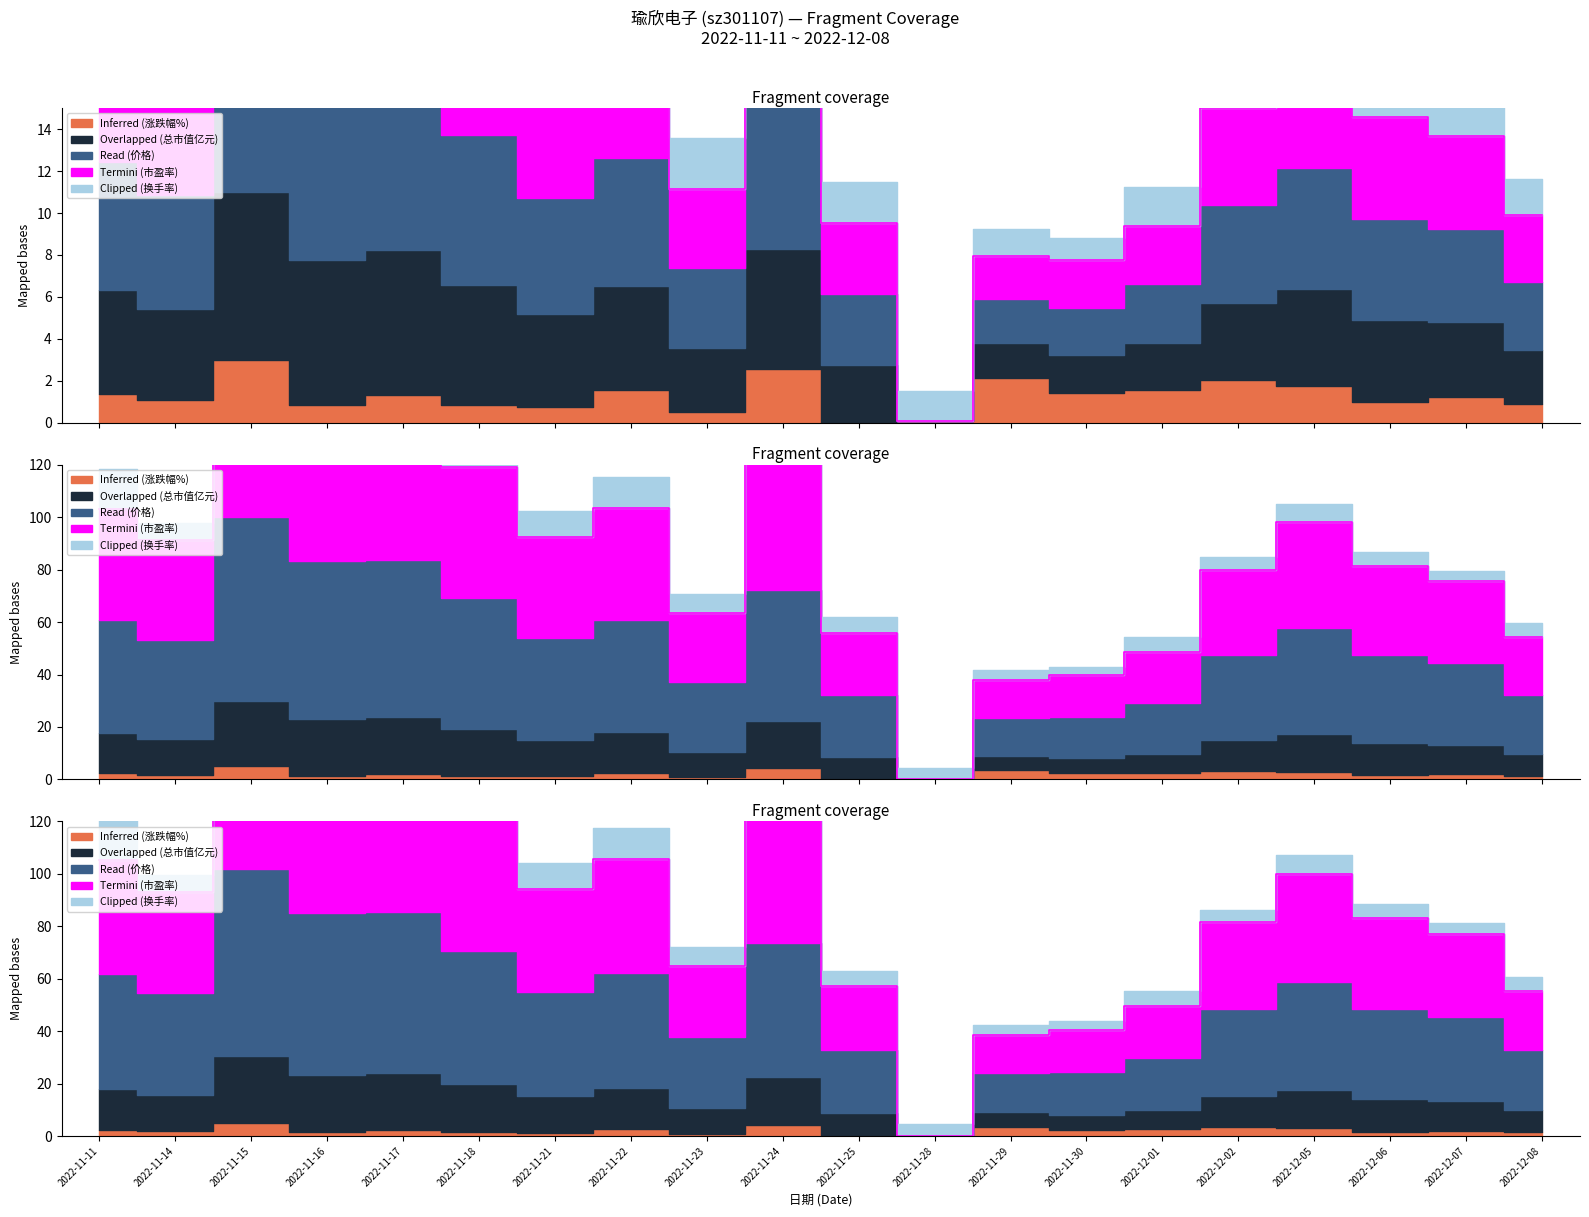

At which category does Overlapped (总市值亿元) reach its first local valley?

2022-11-14